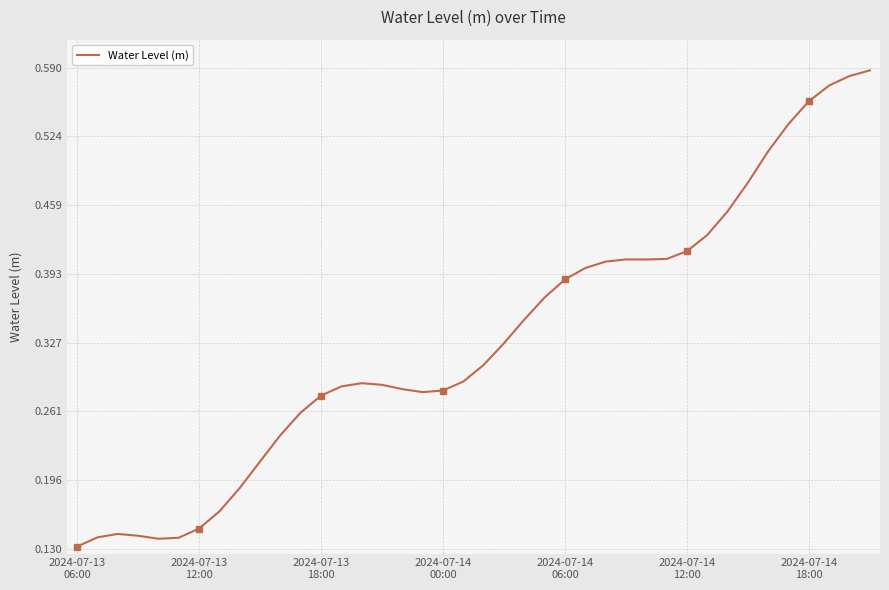

True or false: Water Level (m) has more than 0 interior local peaks.

True